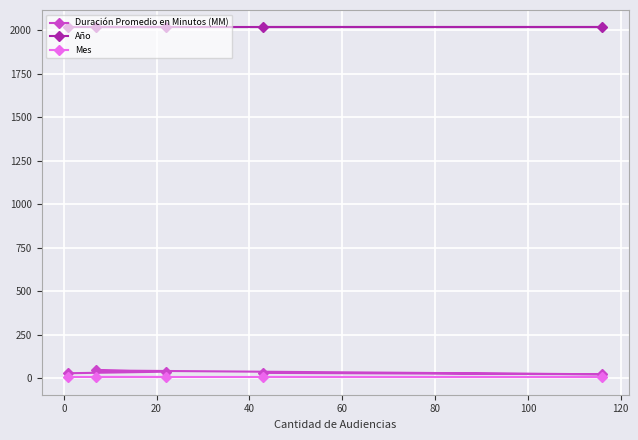

True or false: Mes and Duración Promedio en Minutos (MM) intersect in this chart.

False